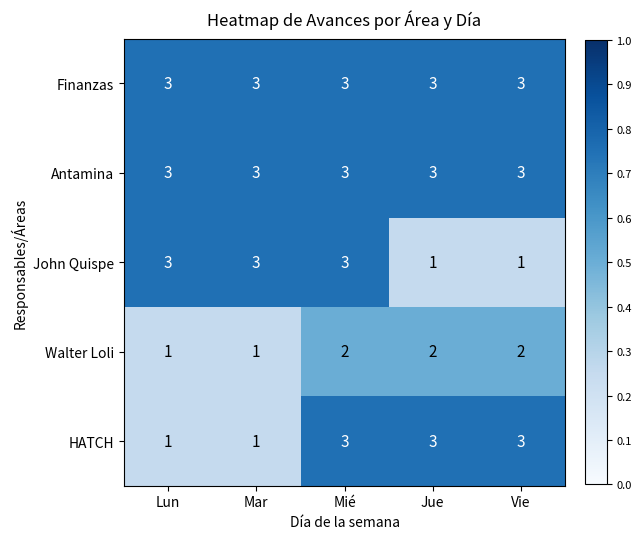

Is the value of HATCH at Mar greater than the value of Antamina at Jue?

No